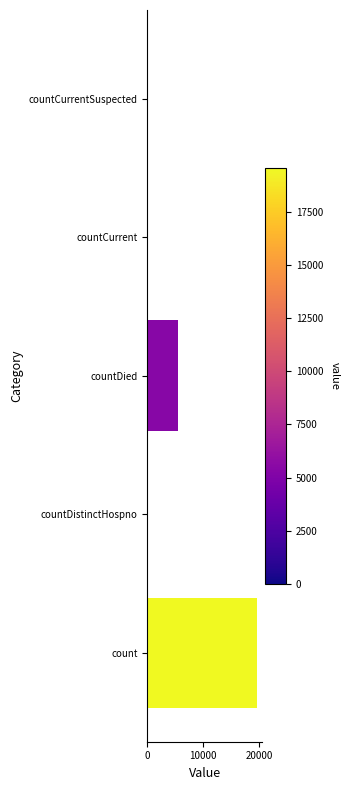

Is it true that the value at count is 13165?

False